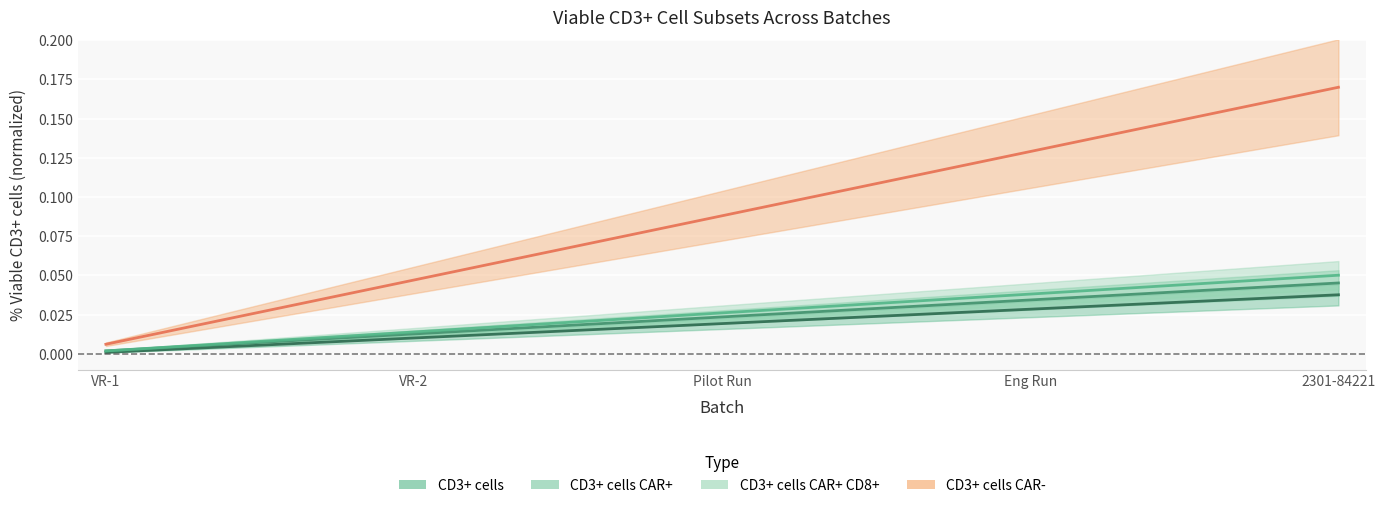

What are all the series names shown in the legend?

CD3+ cells, CD3+ cells CAR+, CD3+ cells CAR+ CD8+, CD3+ cells CAR-